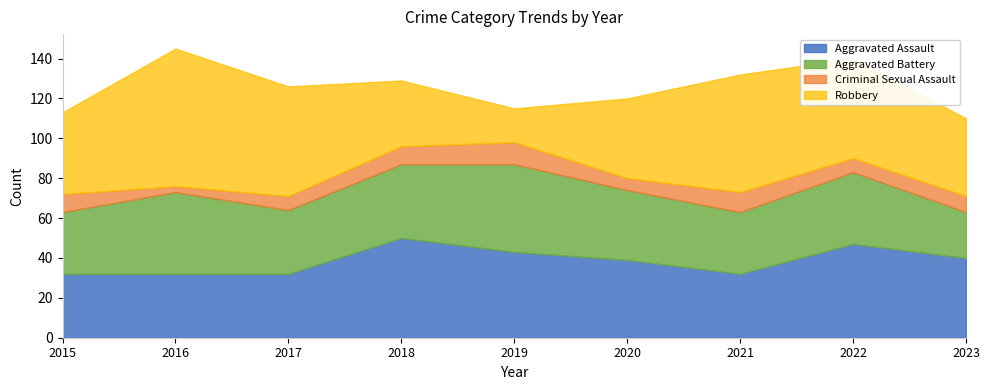

At how many categories does at least one series exceed 14?

9